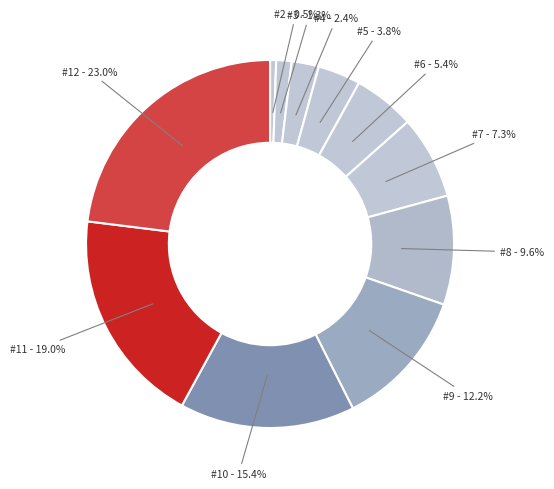

Which has a higher value, #12 or #11?

#12